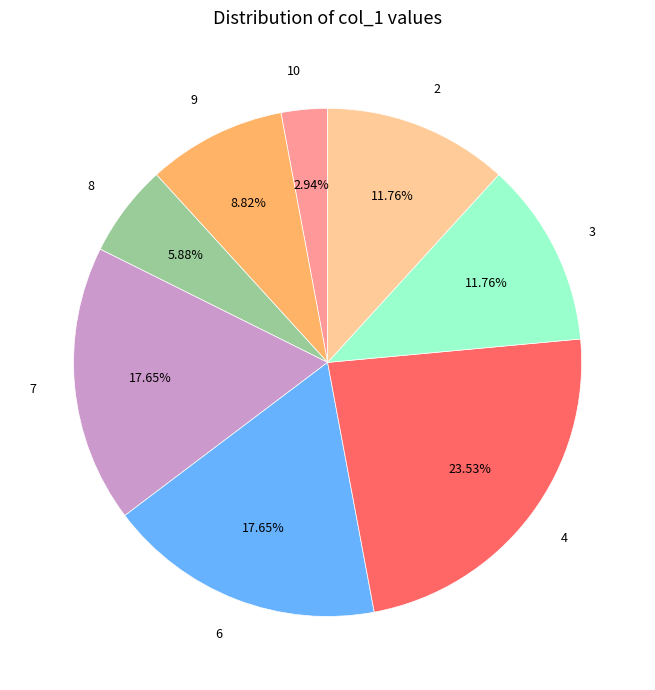

Do 4 and 3 together represent more than half of the pie?

No